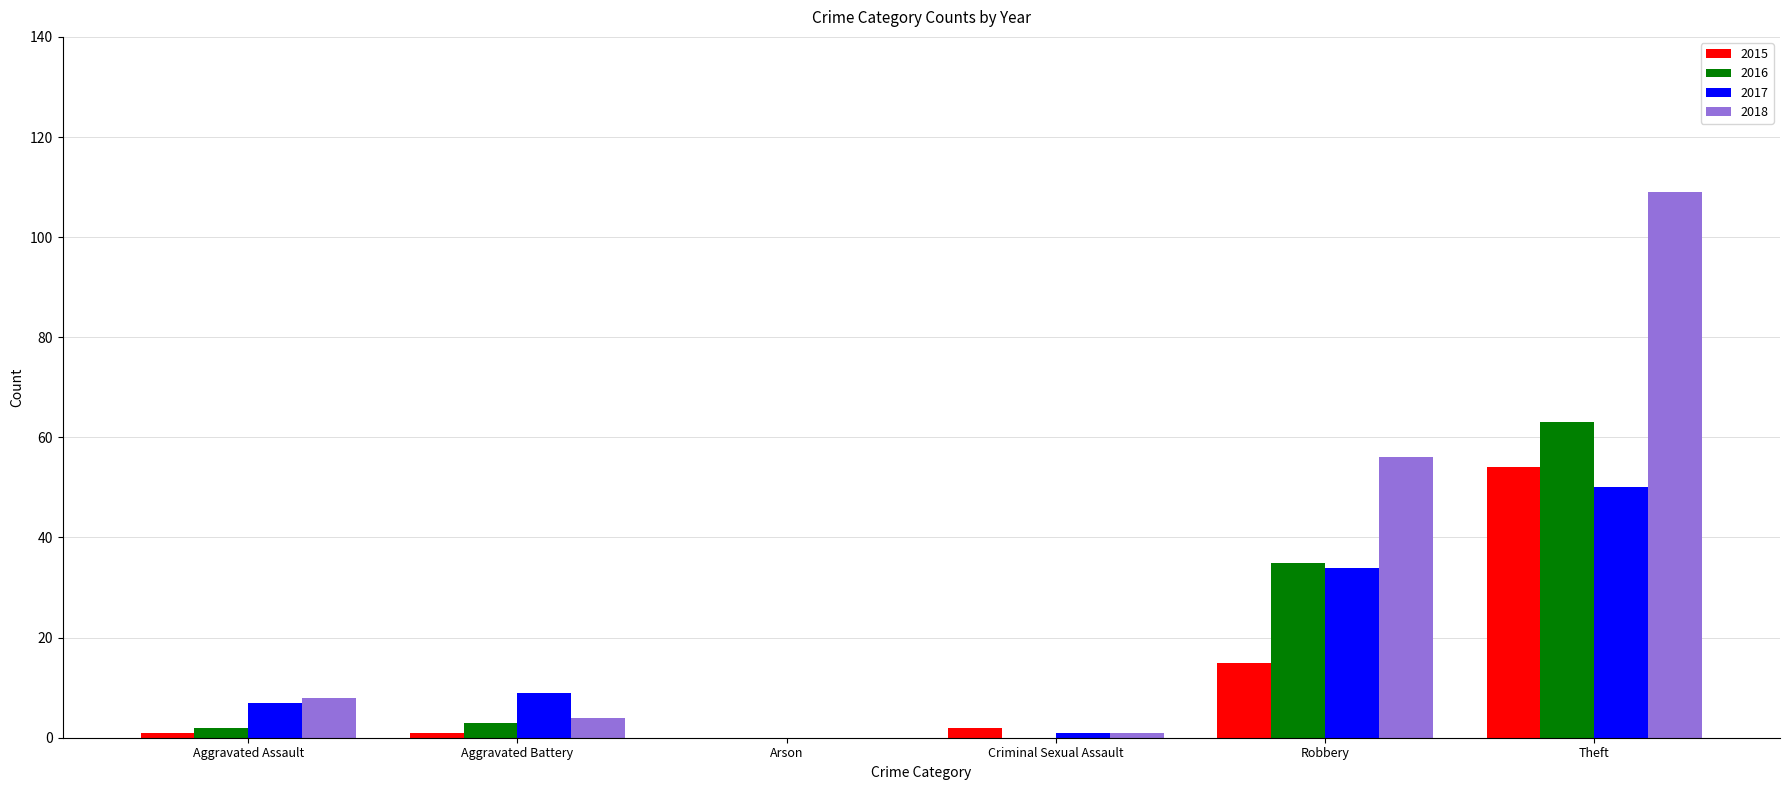

What are all the series names shown in the legend?

2015, 2016, 2017, 2018